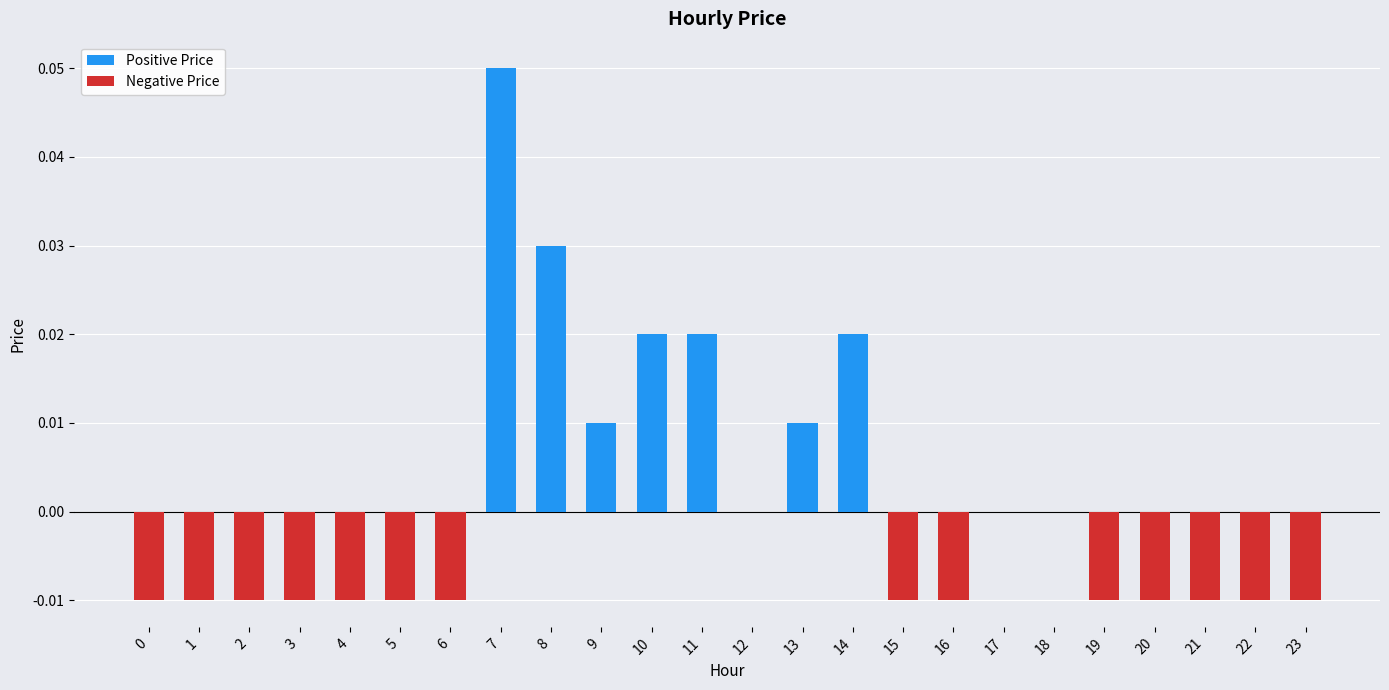

Count the number of data series in this chart.

2